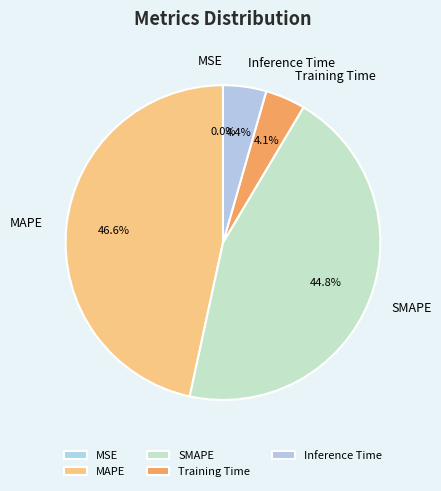

What portion of the pie excludes Inference Time?

95.6%